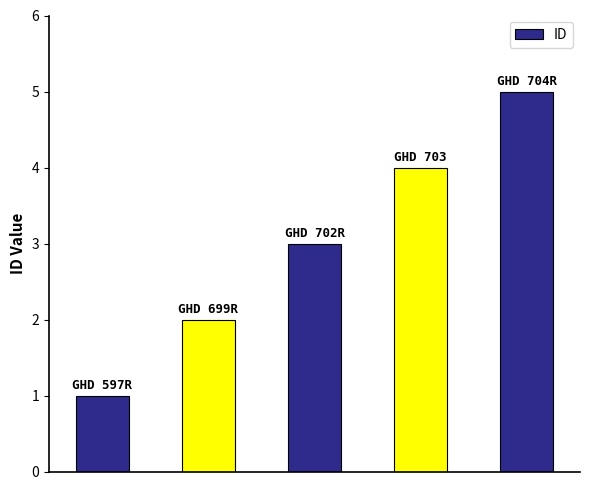

Count the number of categories in the chart.

5